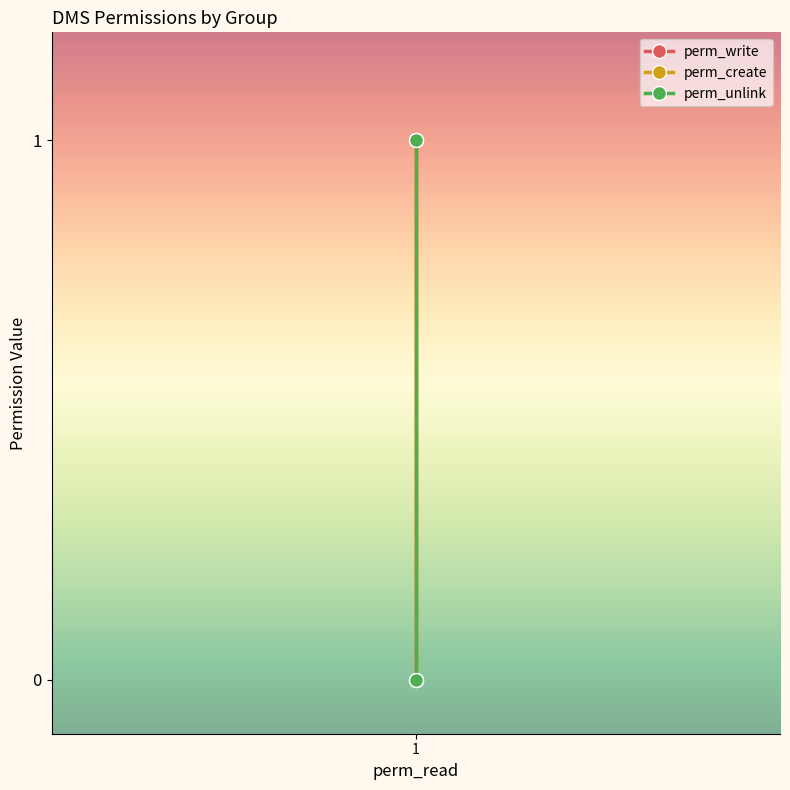

The value of perm_create at 1 is 0. True or false?

True